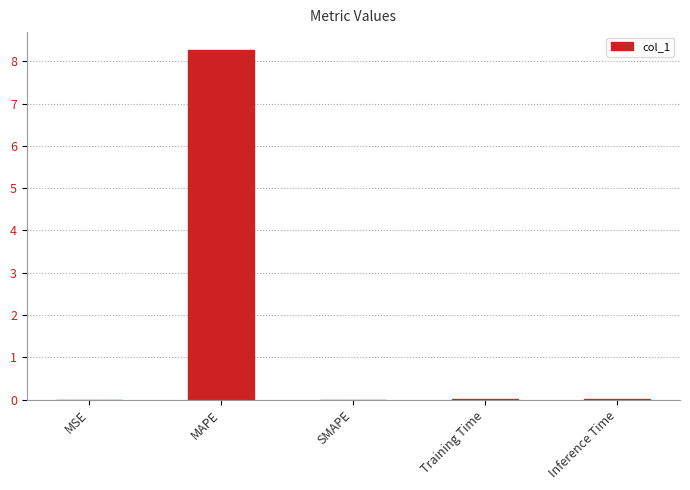

Are the bars horizontal?

No